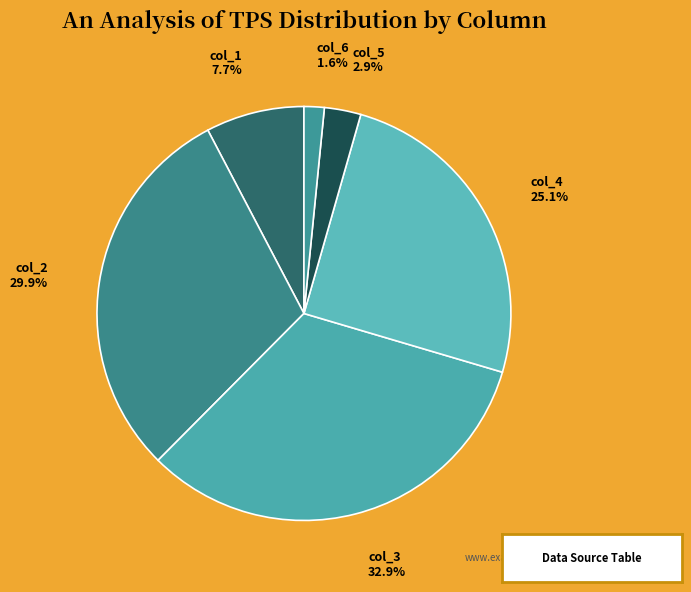

True or false: col_6 accounts for 2% of the total.

True